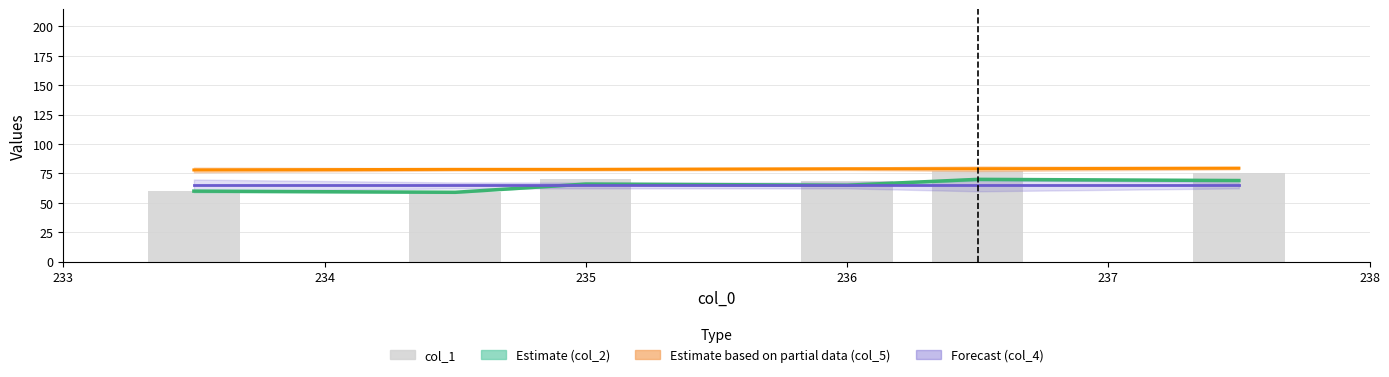

What is the difference between the second highest and second lowest values?

15